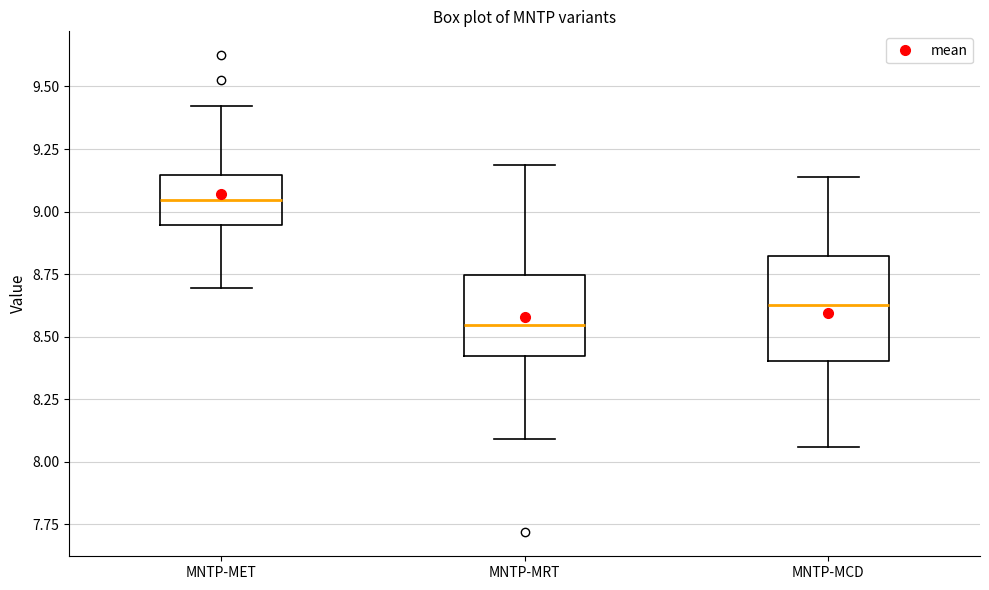

Which box's median line is the lowest?

MNTP-MRT